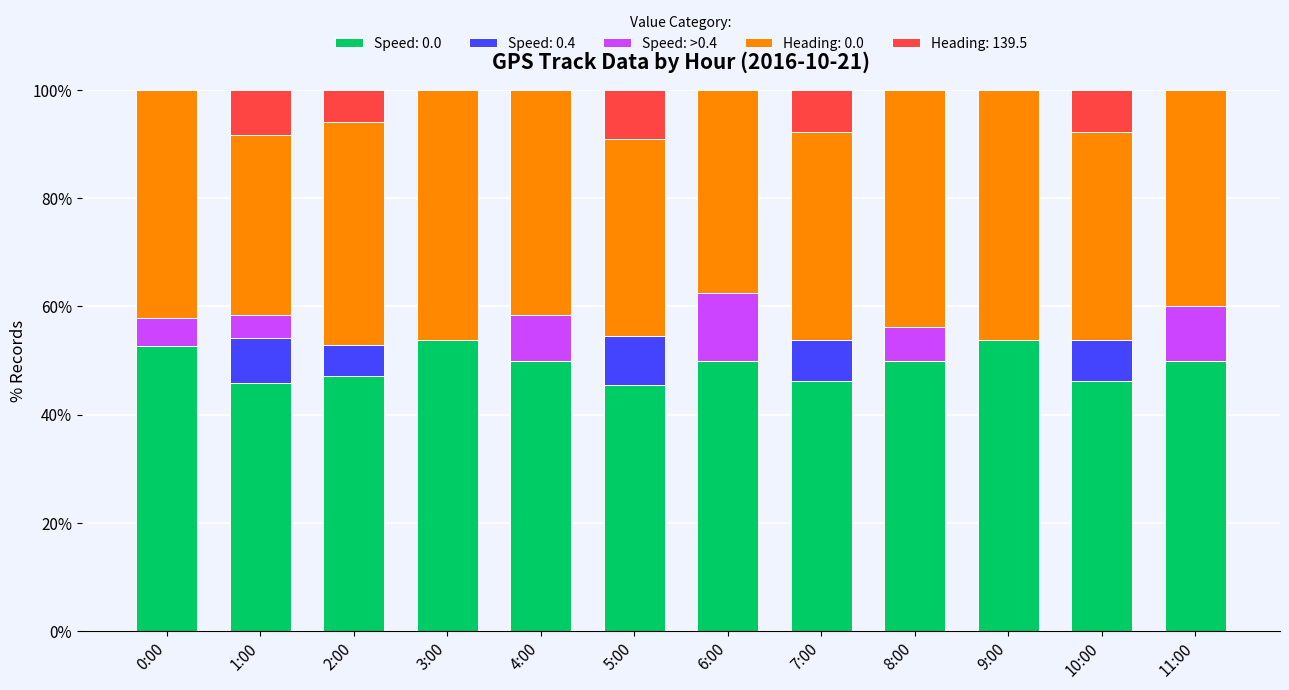

The value of Speed: 0.0 at 5:00 is 25.2. True or false?

False